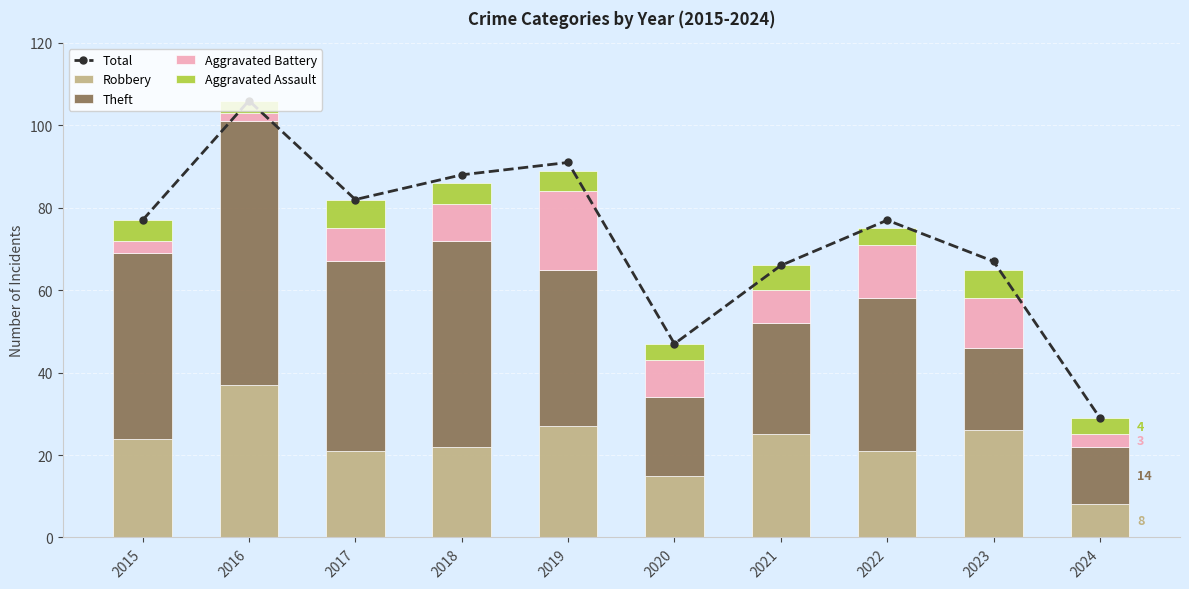

True or false: Total has a value of 67 at 2023.

True